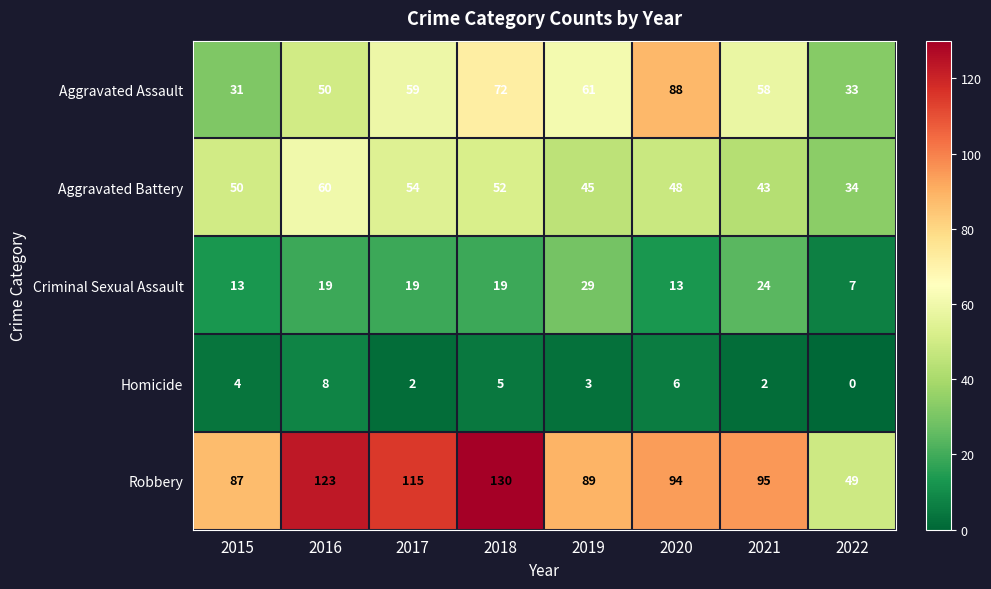

At 2017, list the series in order from smallest to largest.

Homicide, Criminal Sexual Assault, Aggravated Battery, Aggravated Assault, Robbery